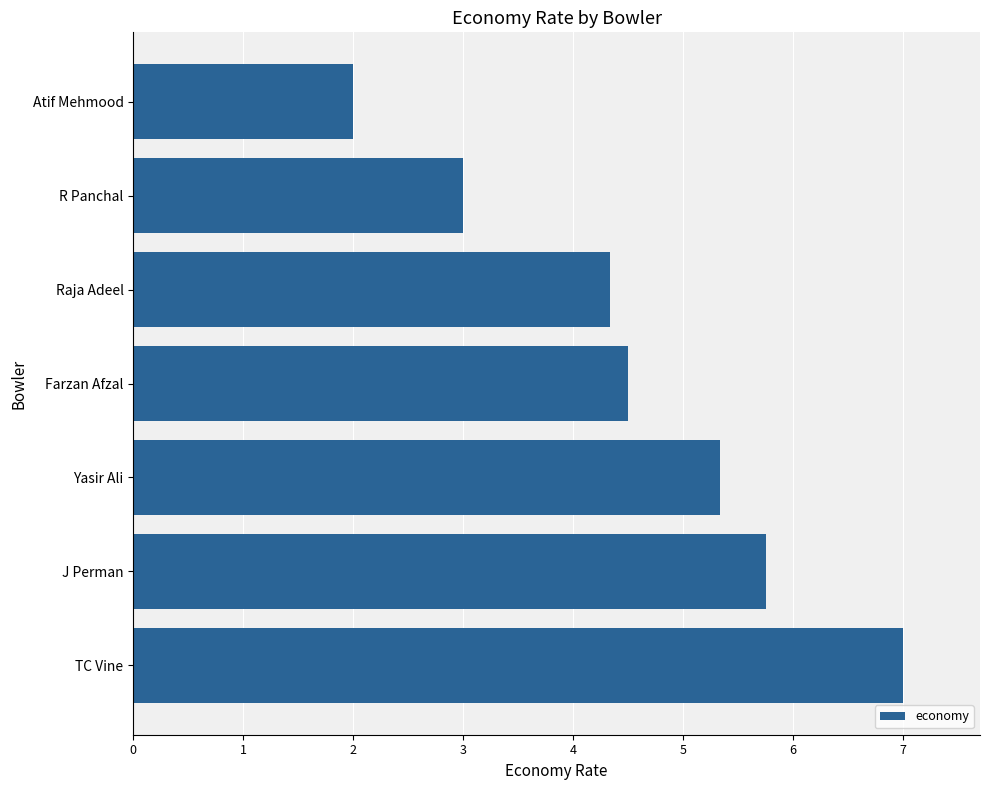

What is the difference between the values at Atif Mehmood and Raja Adeel?

2.3